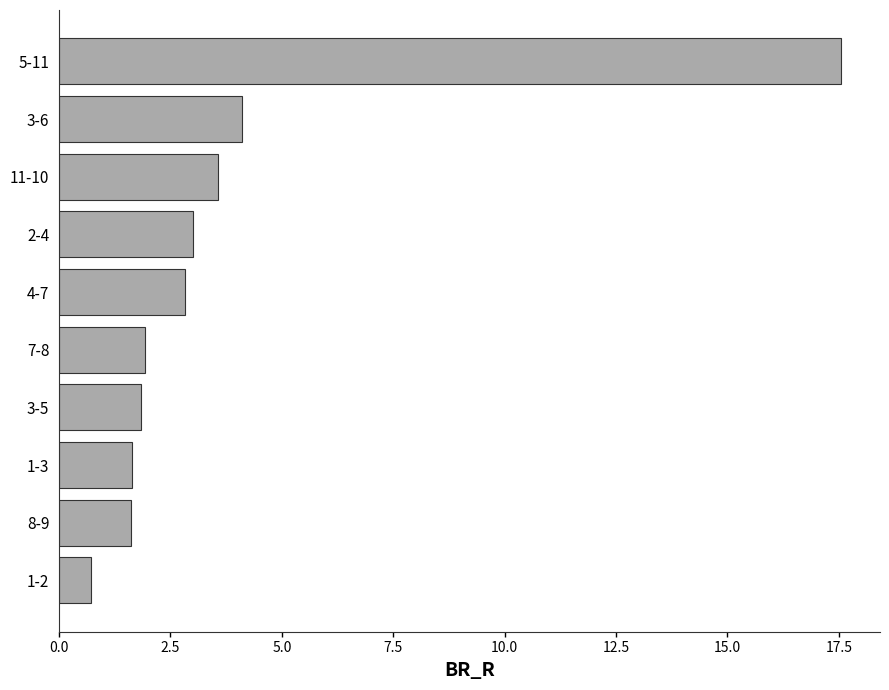

What is the smallest value displayed?

0.7